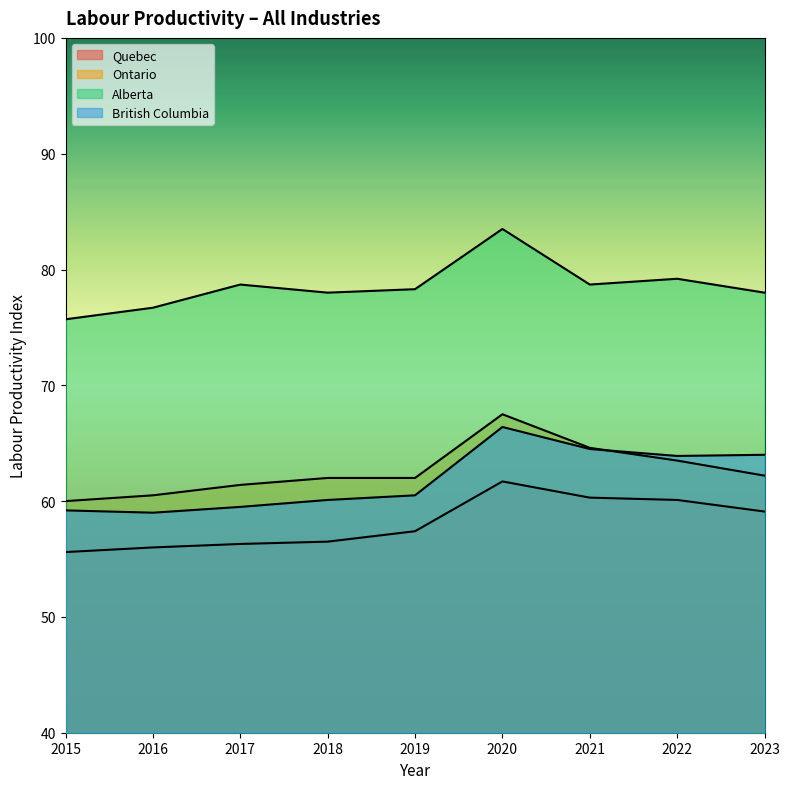

What is the average value of the Quebec series?

58.1